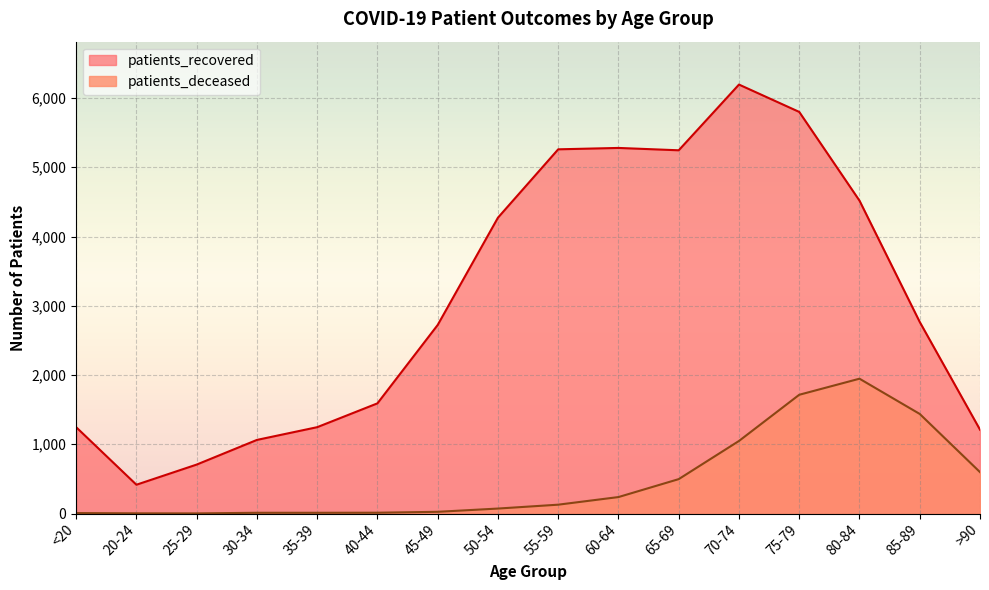

What is the average value of the patients_deceased series?

484